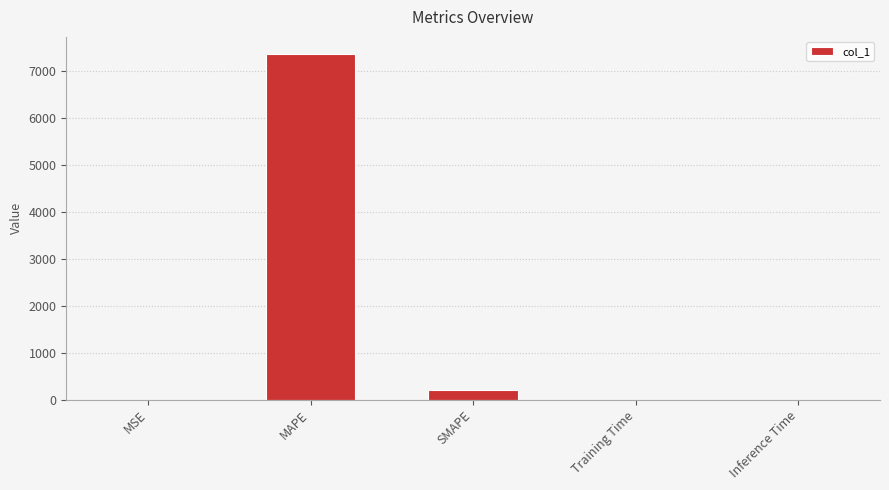

What is the change in value from SMAPE to Inference Time?

-194.7